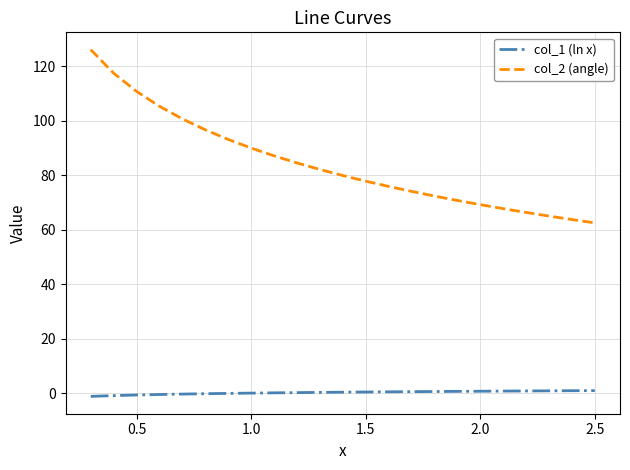

Rank the series by their maximum value, from highest to lowest.

col_2 (angle), col_1 (ln x)